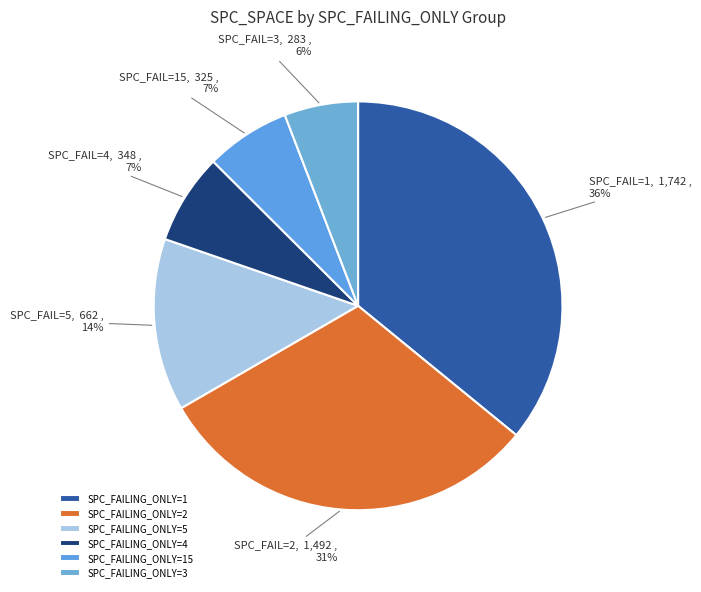

How many slices are in this pie chart?

6